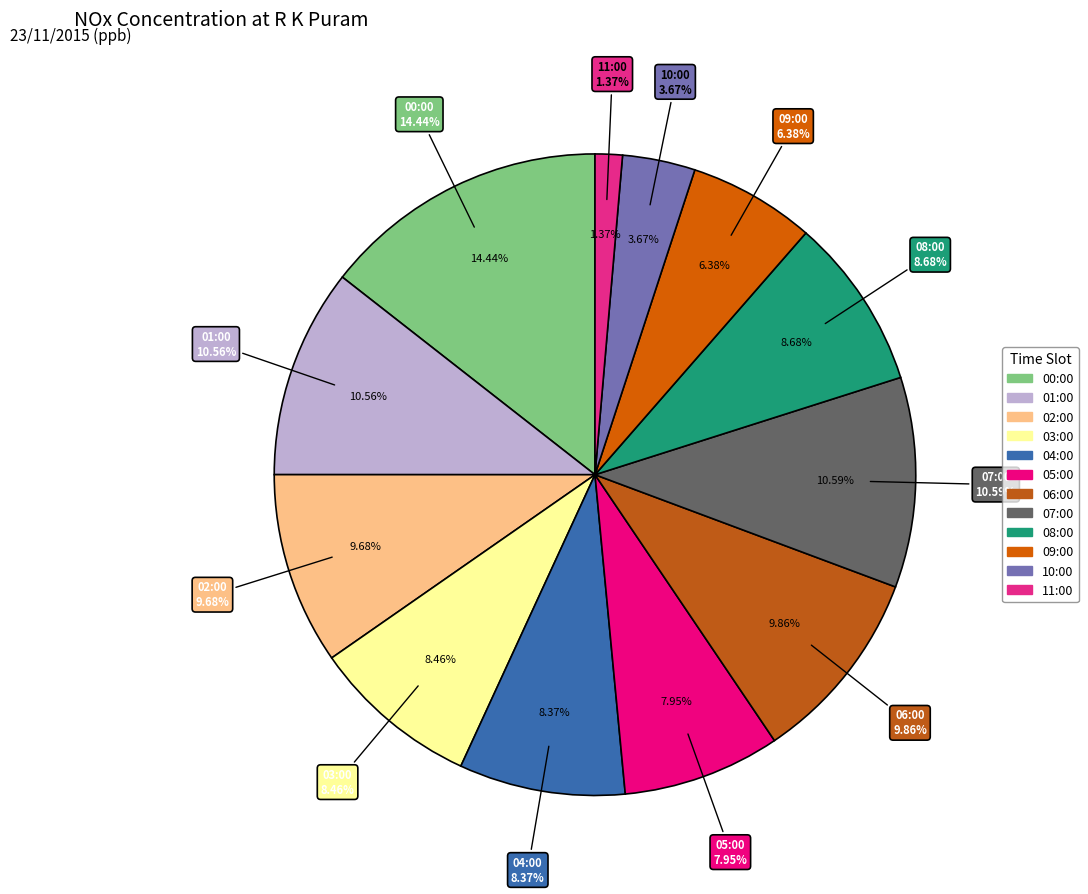

Which has a higher value, 00:00 or 04:00?

00:00